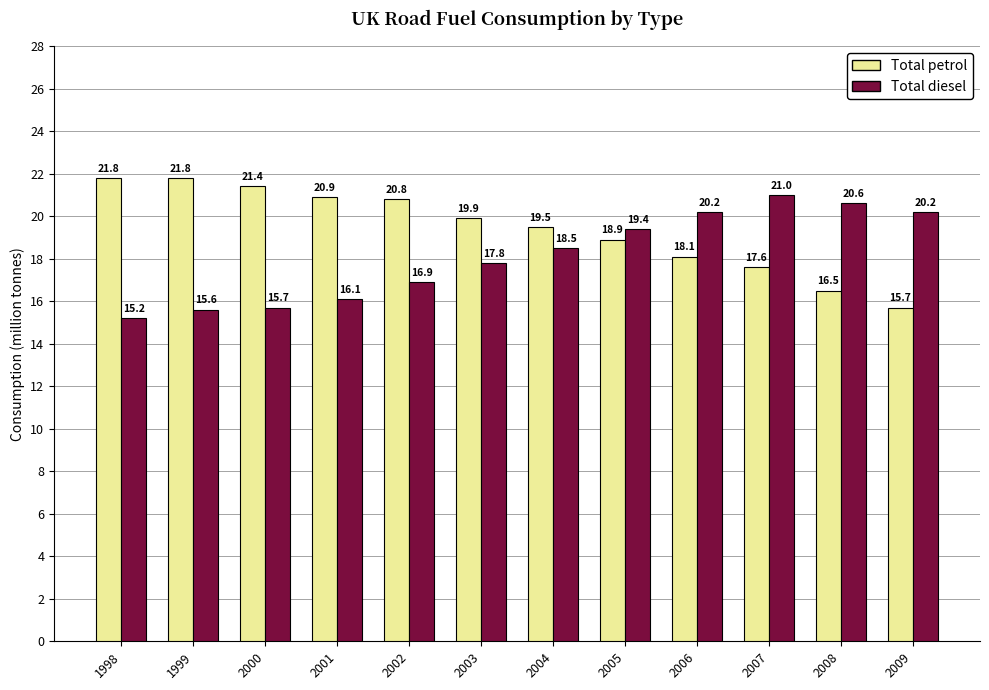

The value of Total petrol at 2008 is 16.5. True or false?

True